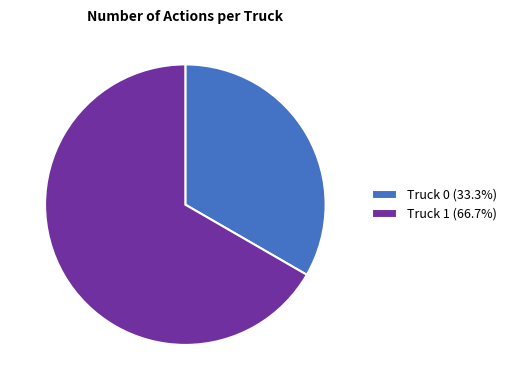

Combined, do Truck 1 (66.7%) and Truck 0 (33.3%) account for over 50%?

Yes